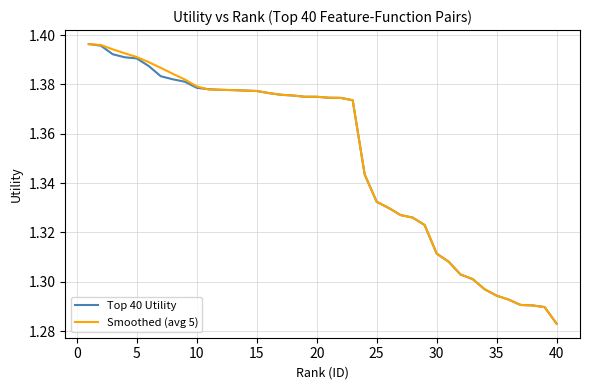

At which label is Smoothed (avg 5) closest to 1?

40